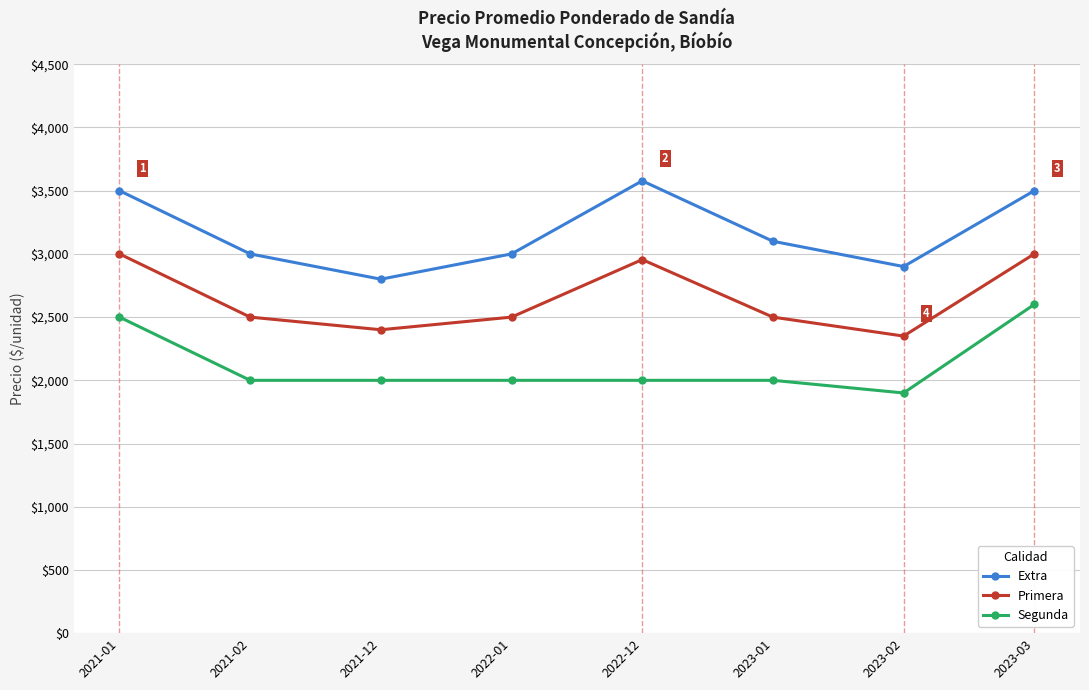

How many lines are shown in the chart?

3